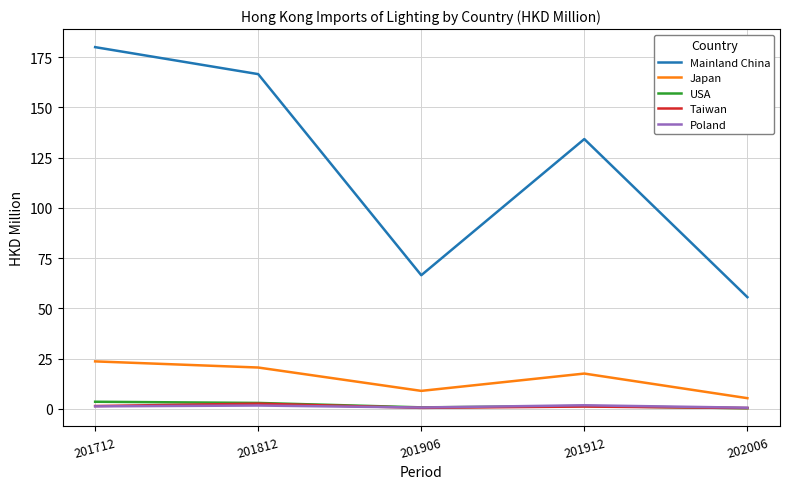

Is it true that USA equals 0.3 at 202006?

True